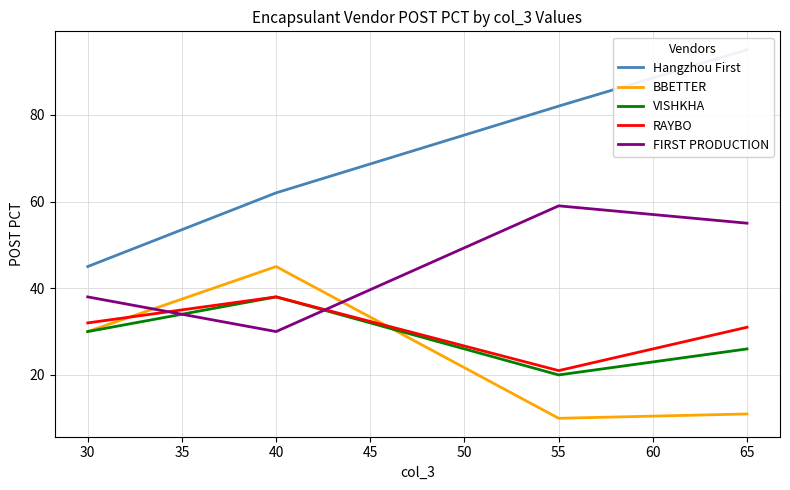

Count the number of categories in the chart.

4